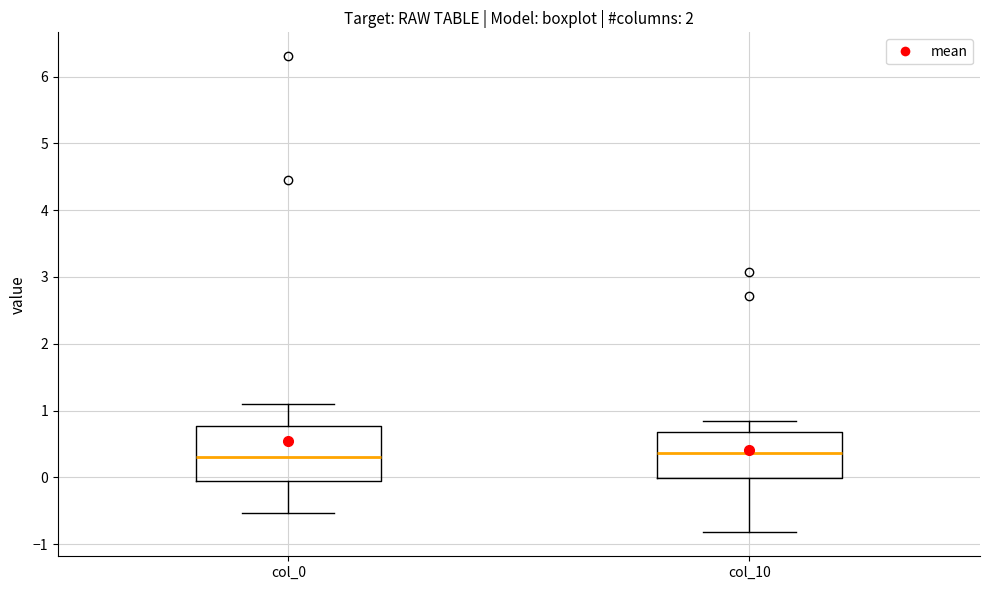

Which box is the tallest, from its lower edge to its upper edge?

col_0